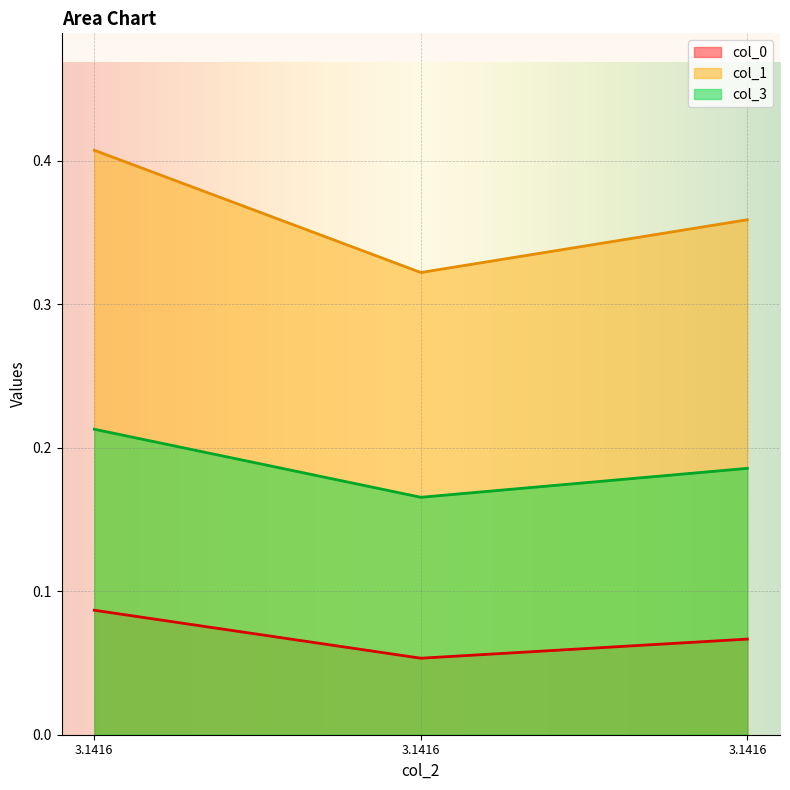

What is the total value across all series at 3.141592653589793?

0.7